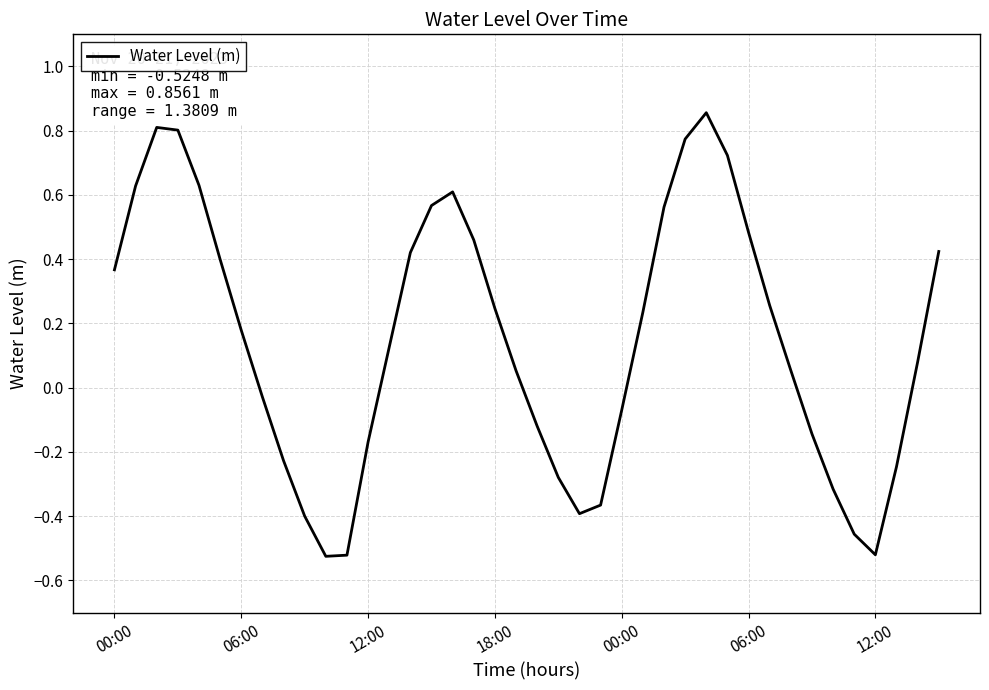

What is the difference between the maximum and minimum values?

1.4